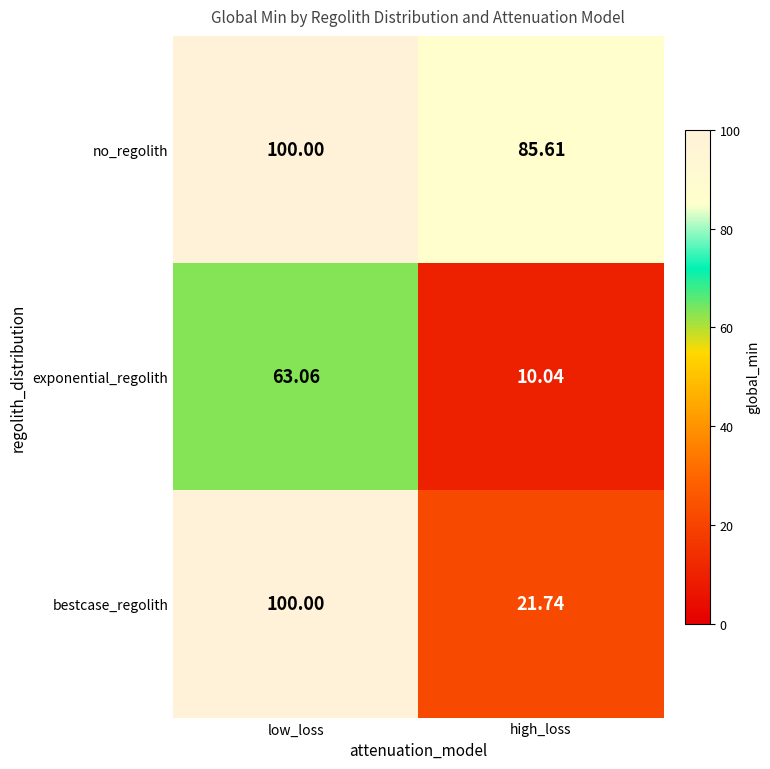

Is the value of bestcase_regolith at low_loss greater than the value of exponential_regolith at low_loss?

Yes